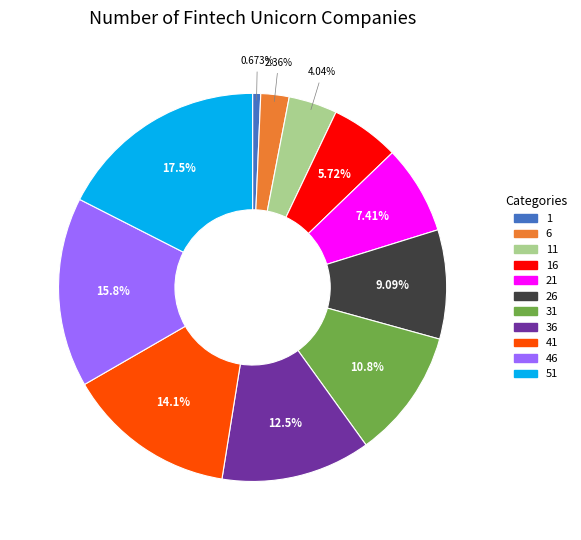

Count the number of slices in the pie.

11